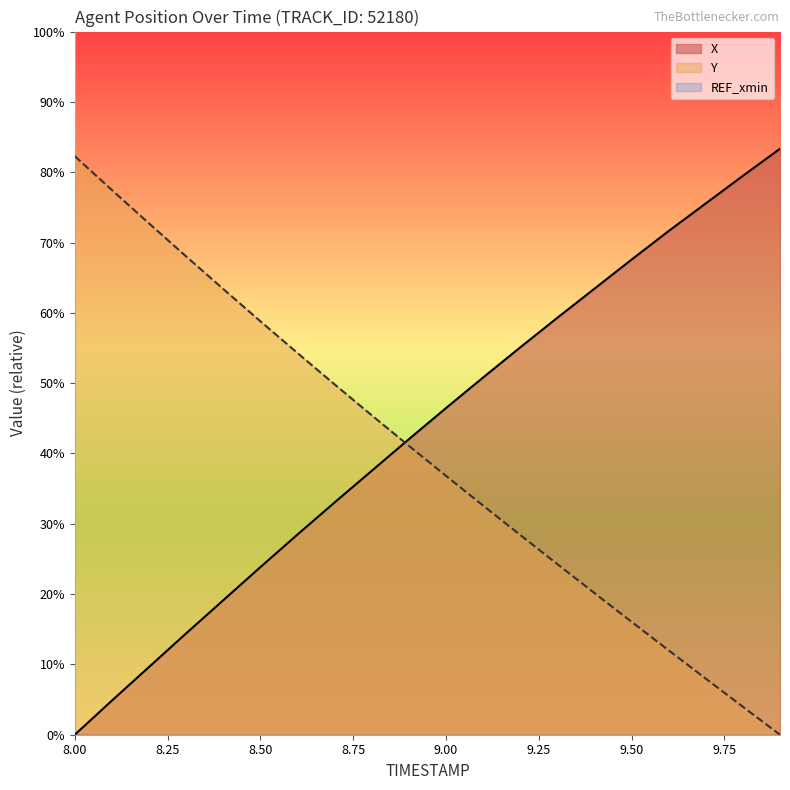

What position from the left is 9.50?

16